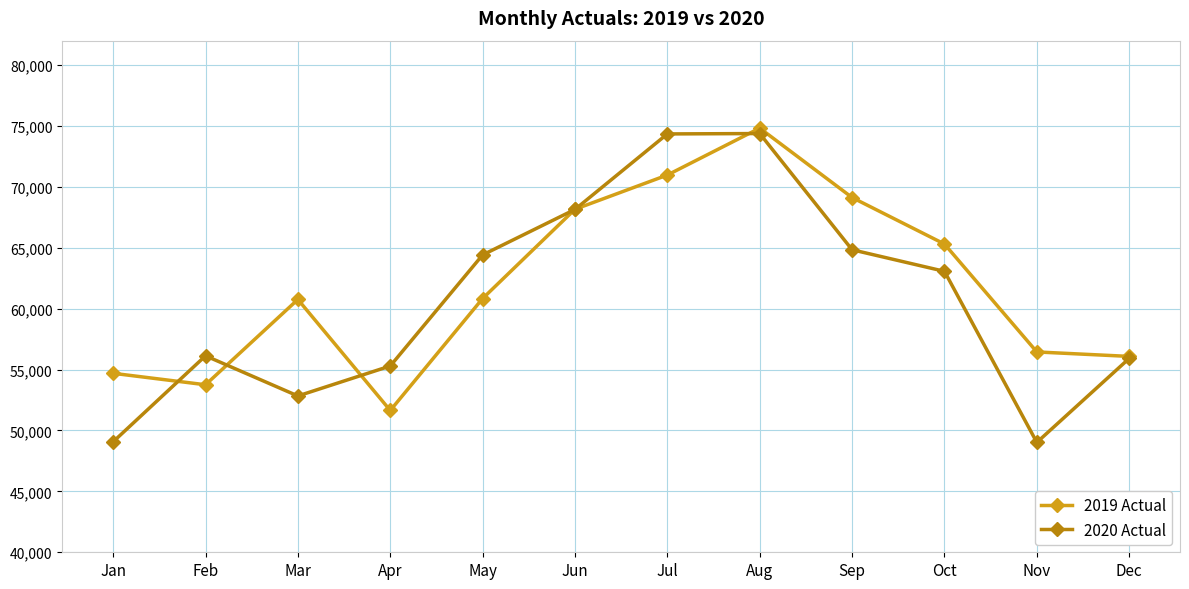

Does the chart display data point markers on the line(s)?

Yes